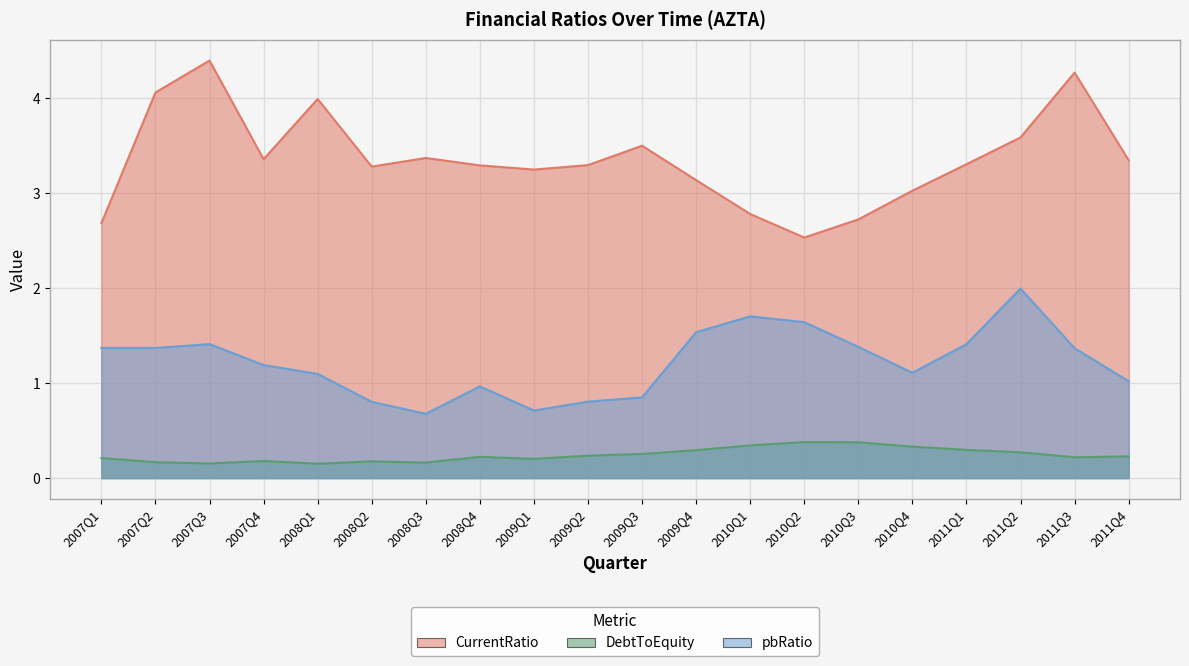

At which category is the sum across all series the highest?

2007Q3